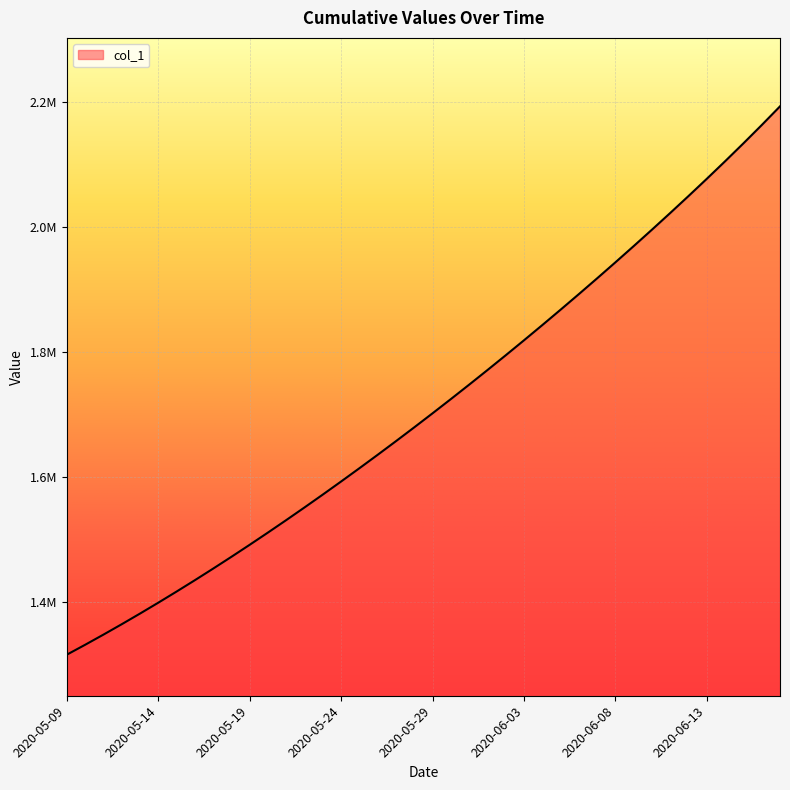

Where is the data nearest to the value 1754391?

2020-05-31